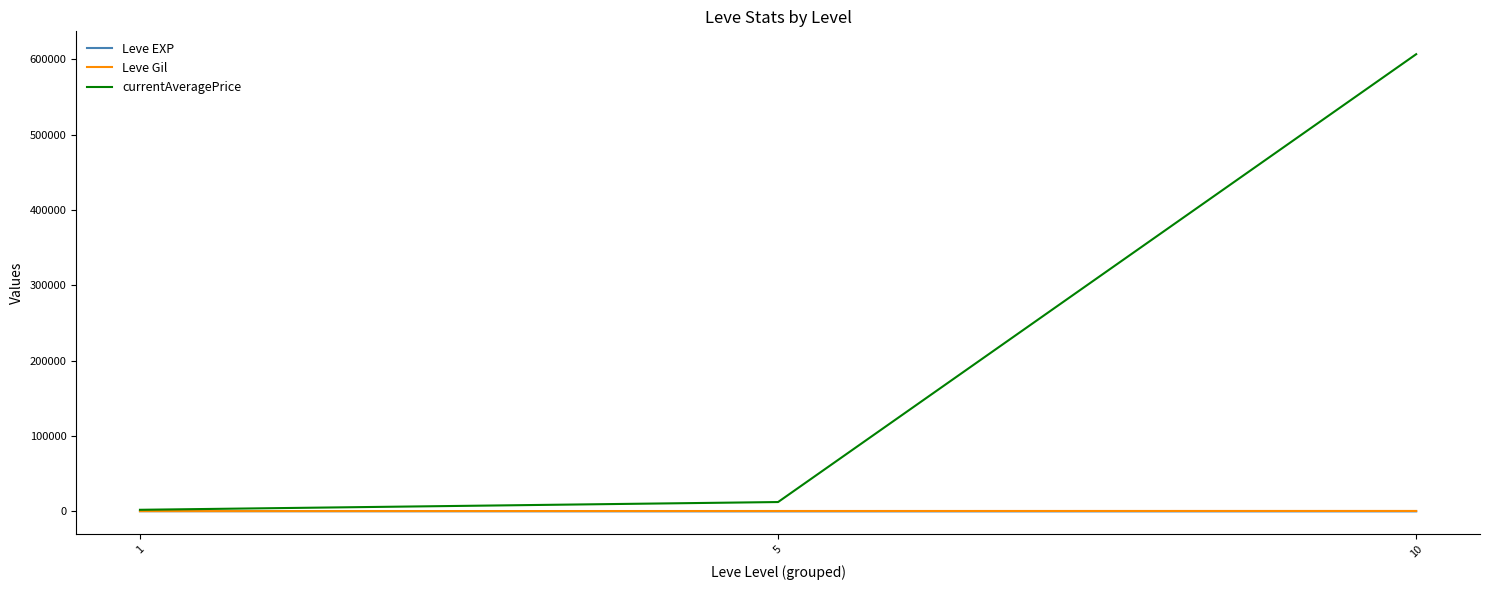

What is the spread (max minus min) of values at 10?

606953.7